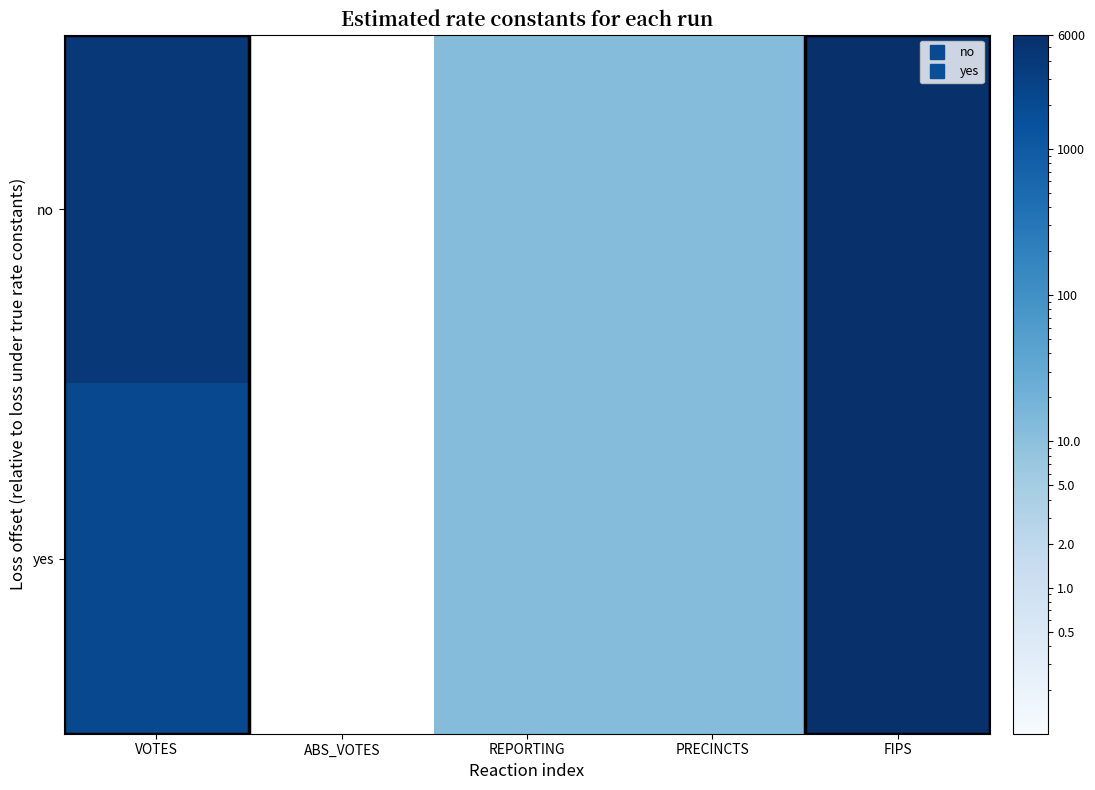

At REPORTING, list the series in order from smallest to largest.

no, yes